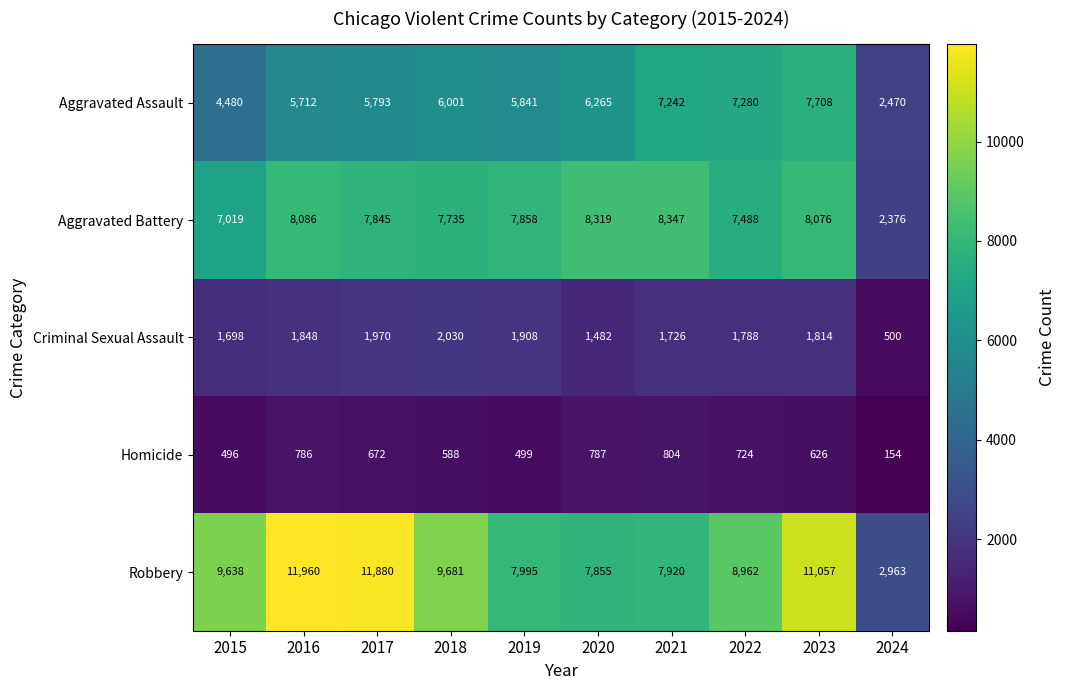

True or false: Robbery has a value of 11960 at 2016.

True